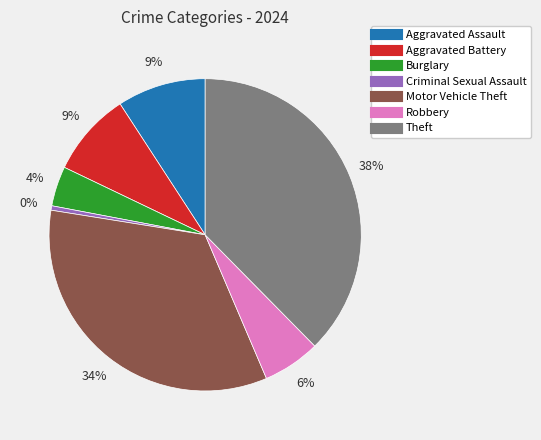

Does Theft account for over 50% of the chart?

No